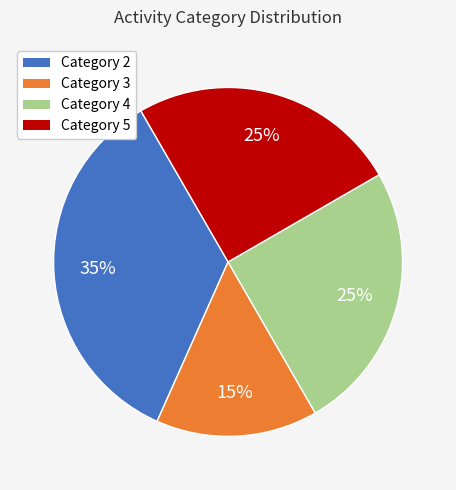

Is it true that Category 3 is 15% of the pie?

True